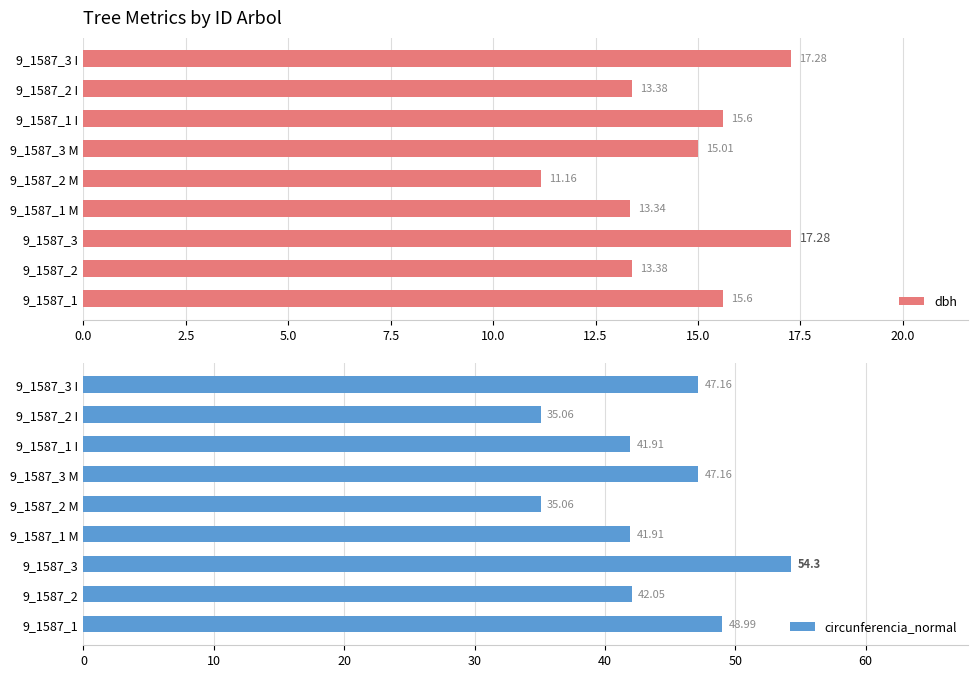

What is the average value of the dbh series?

14.7